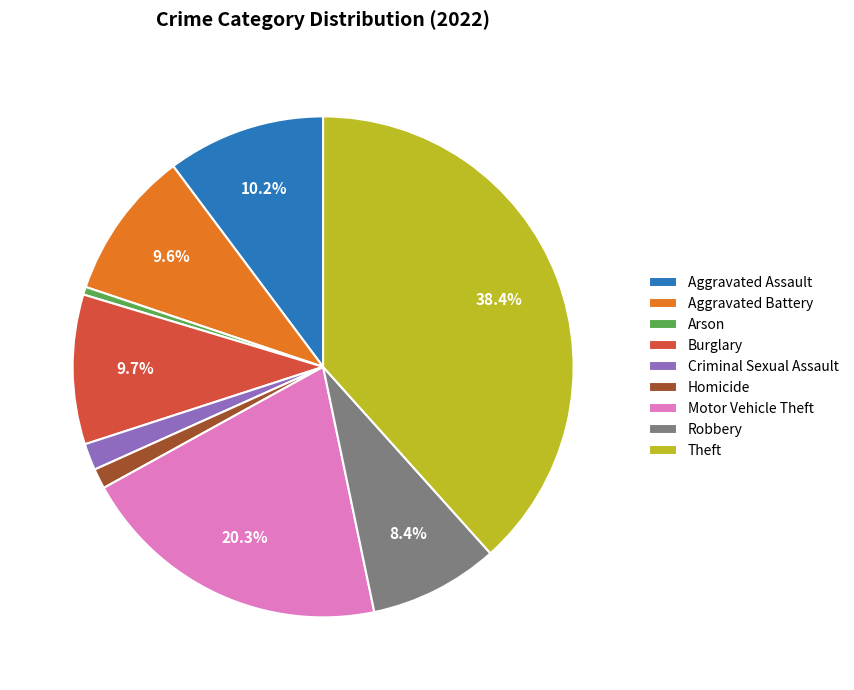

What percentage is NOT represented by Robbery?

91.6%